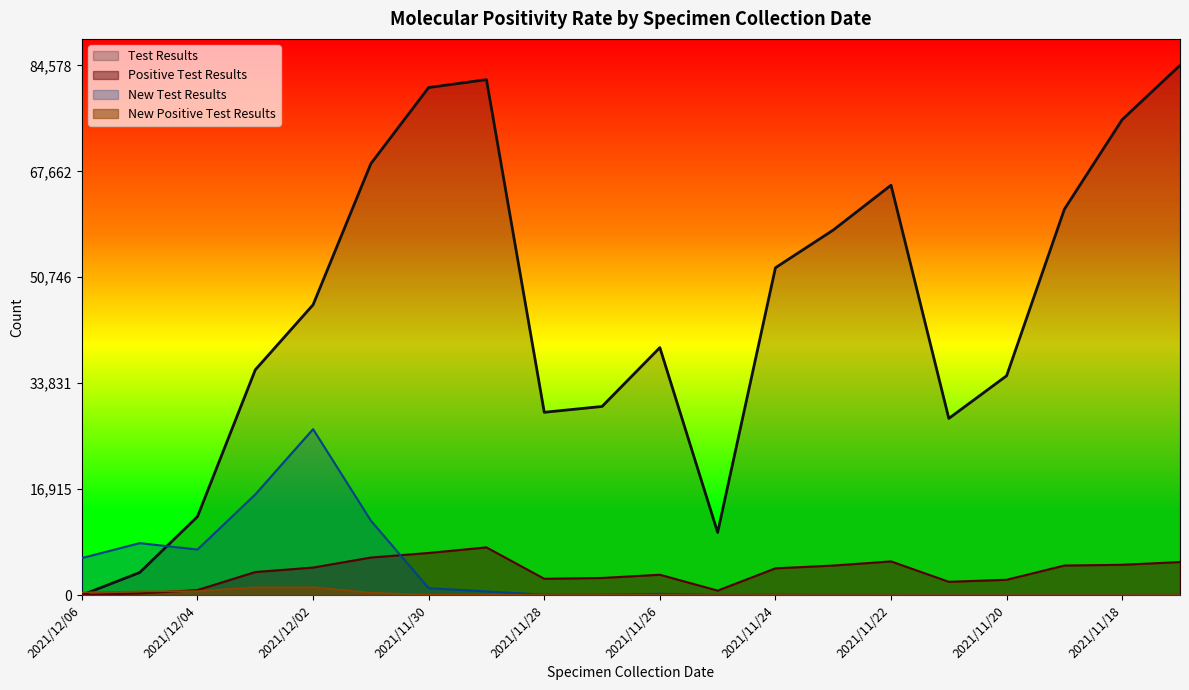

At which label does Test Results reach its peak?

2021/11/17